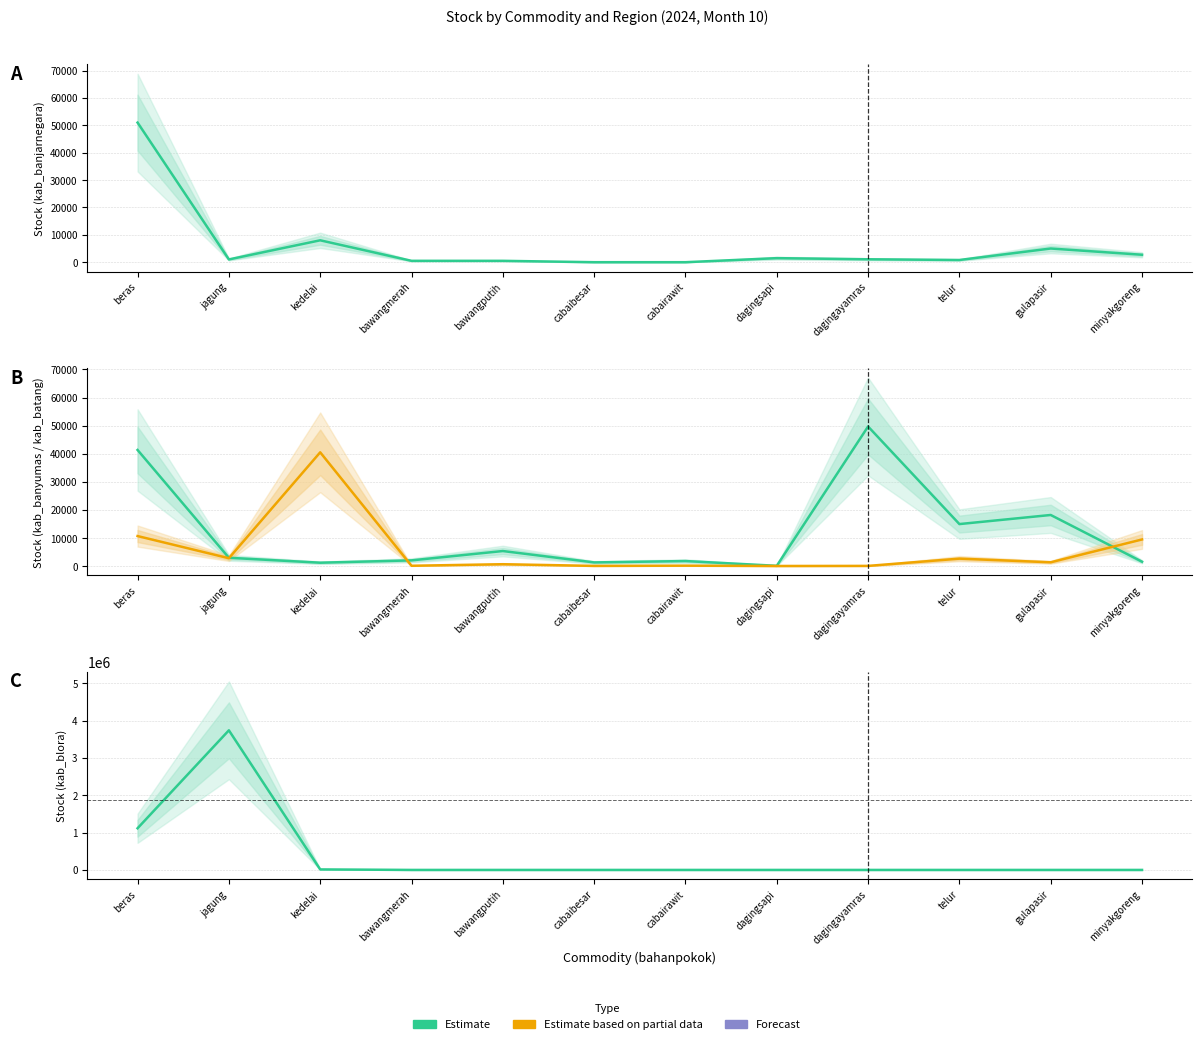

What is the difference between the highest and lowest values at dagingayamras?

49703.2